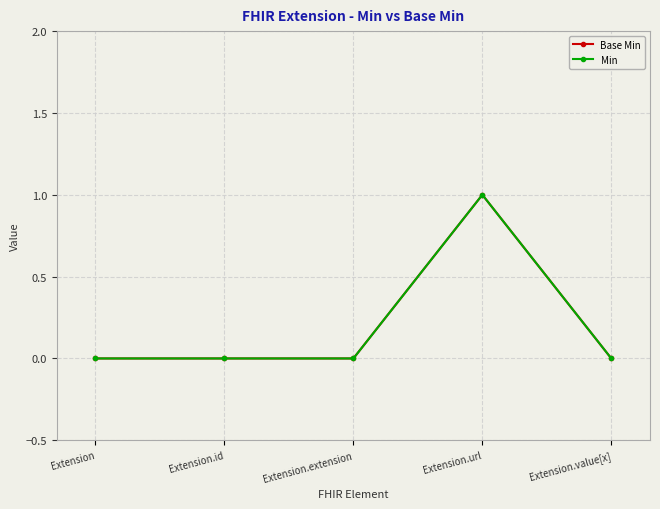

Is it true that Base Min equals 1 at Extension?

False